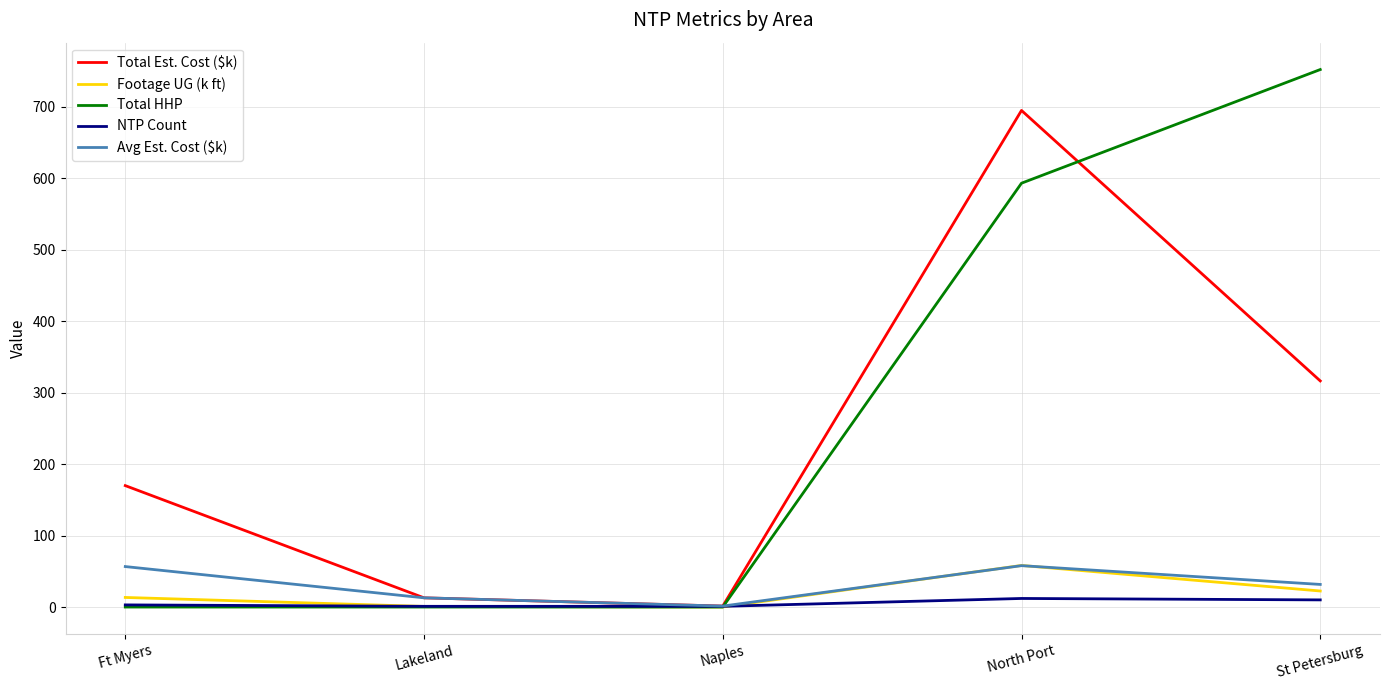

At which category does Footage UG (k ft) reach its first local peak?

North Port